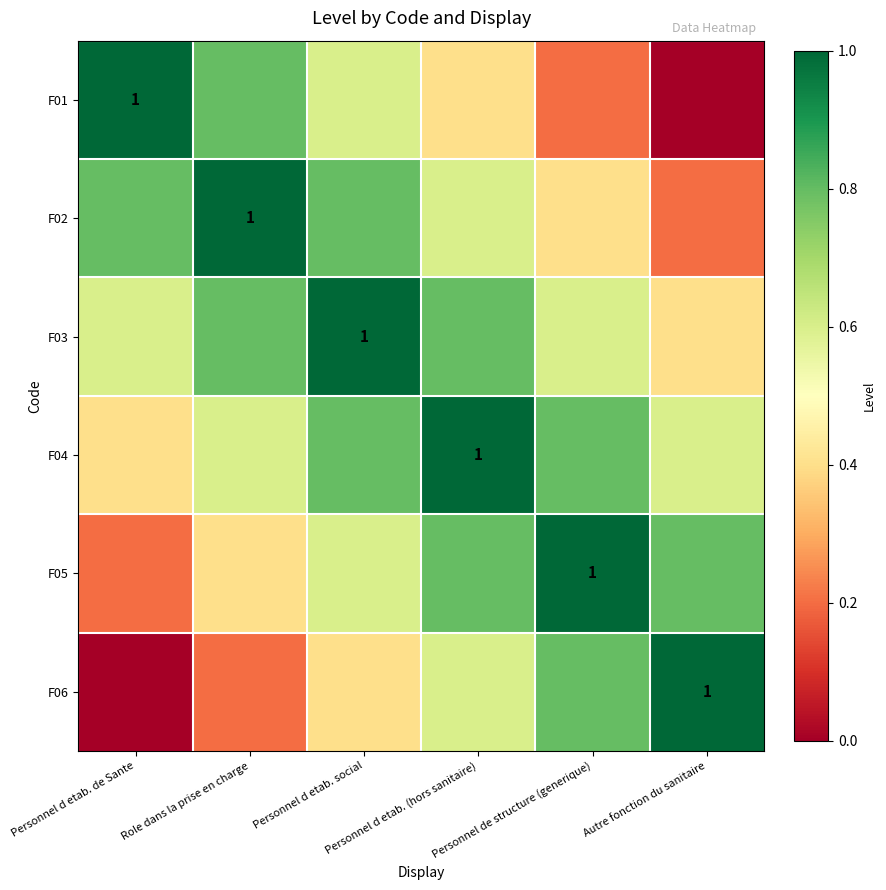

The value of F01 at Role dans la prise en charge is 0.3. True or false?

False